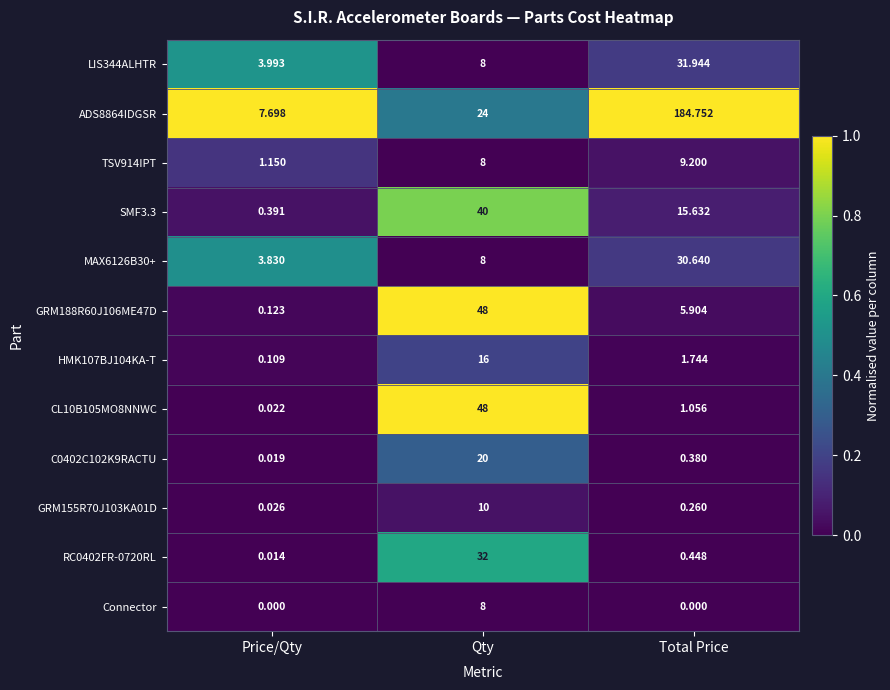

Which category has the lowest value in the SMF3.3 series?

Price/Qty